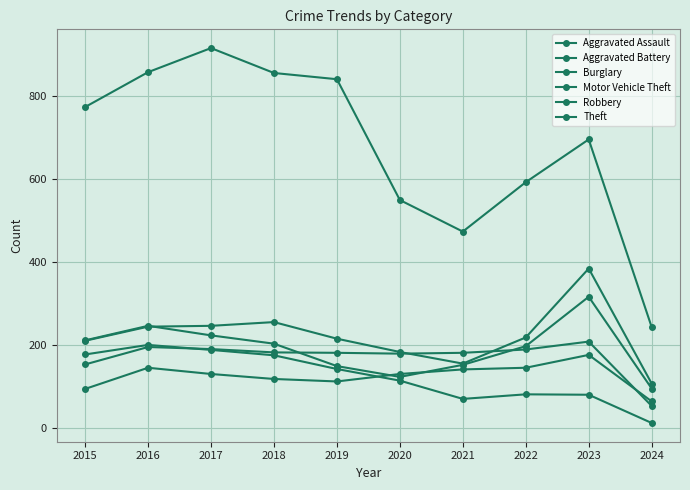

At which label does Theft first exceed 774?

2016